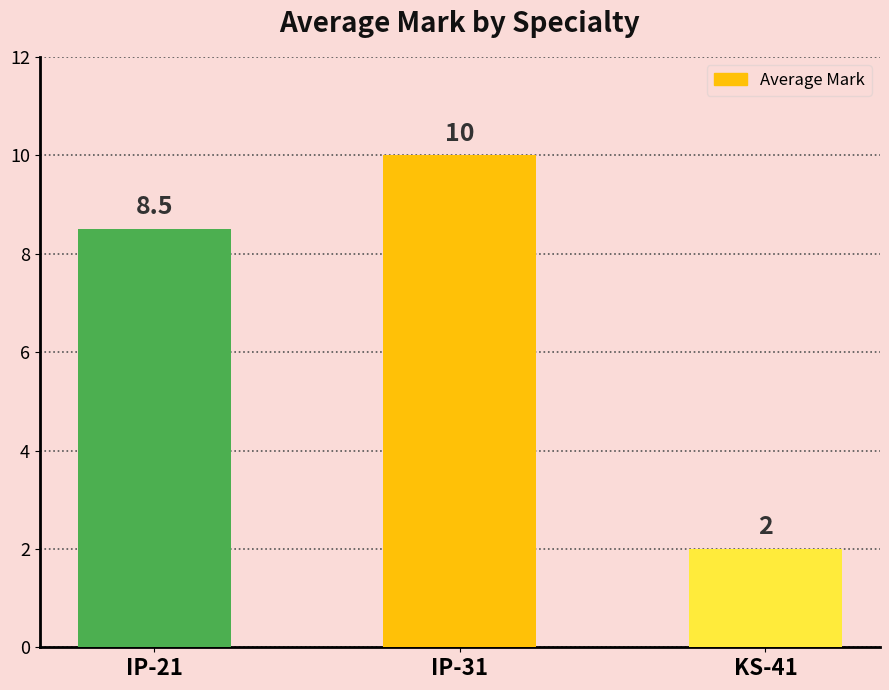

What is the approximate value at IP-21?

8.5